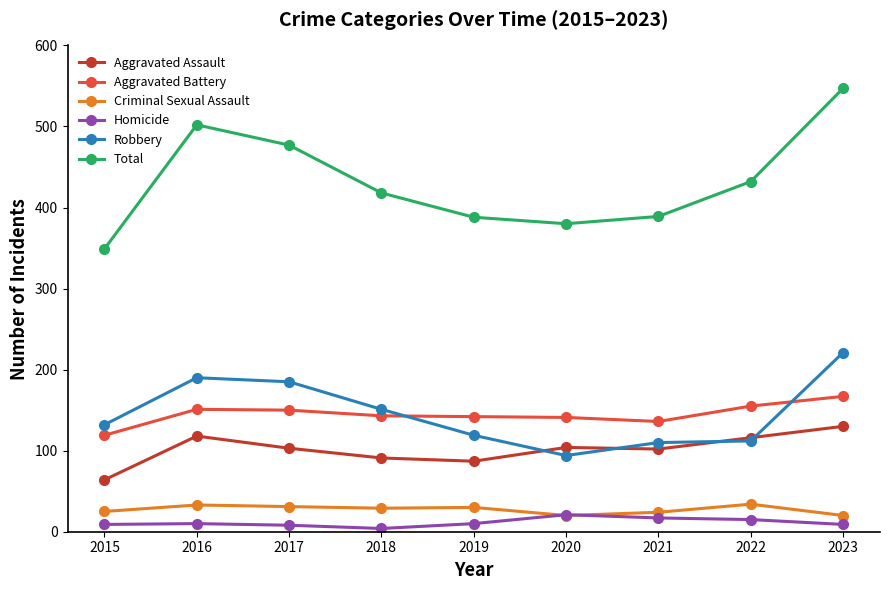

The Homicide series shows 10 at 2019. True or false?

True